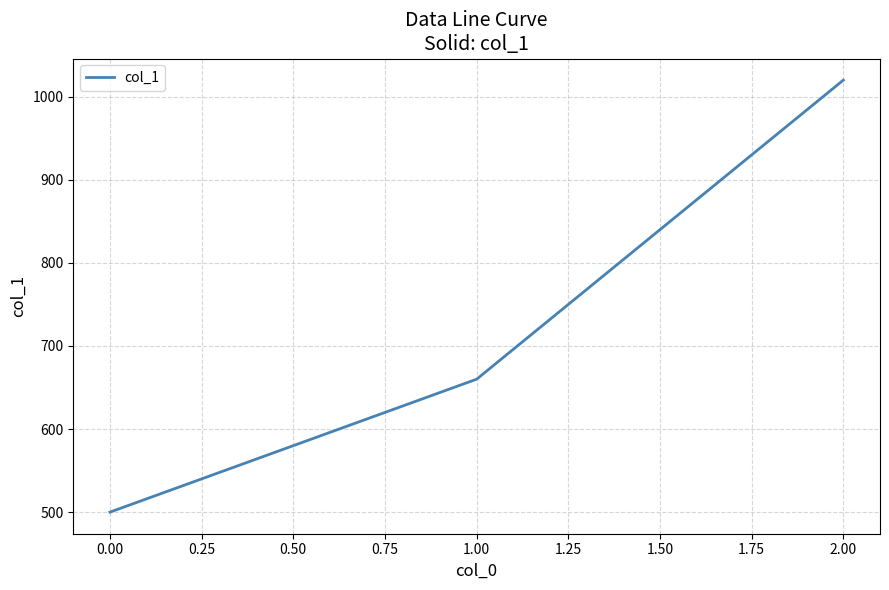

Approximately how many times larger is the value at 0.00 compared to 2.00?

0.5